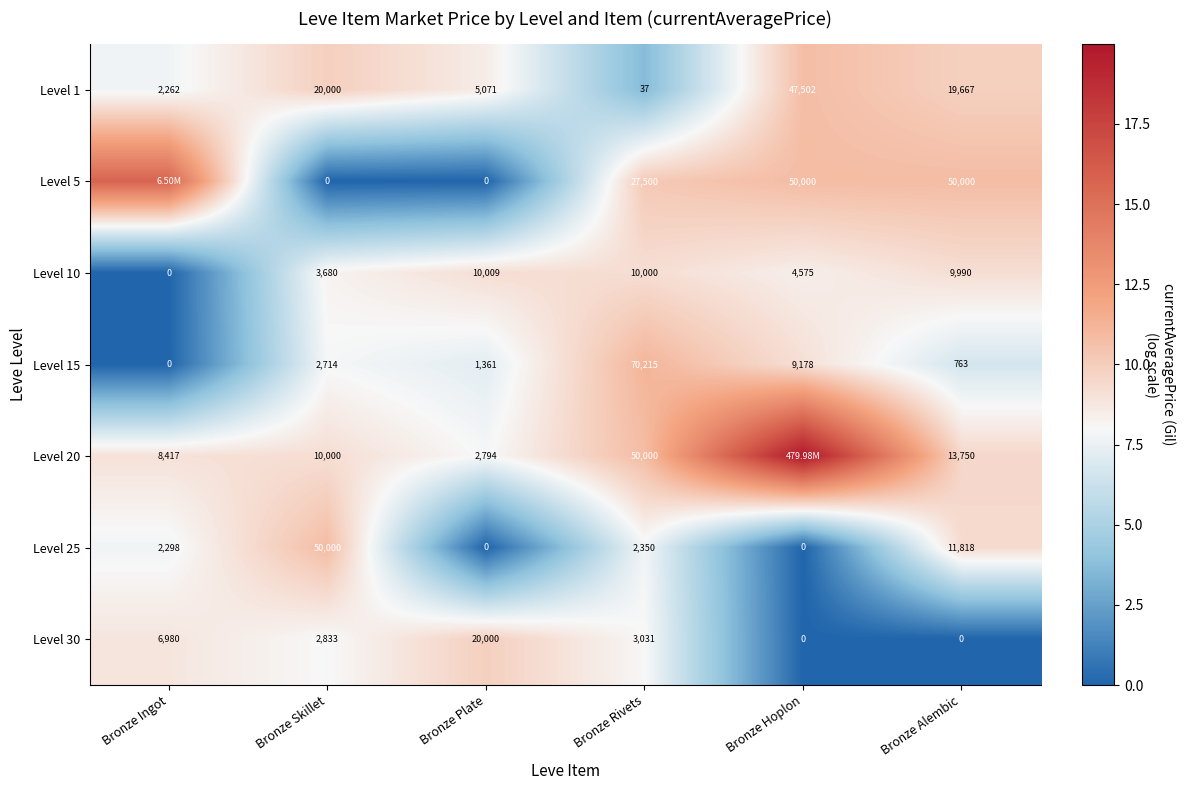

How many values in the Level 30 series are below 3031?

3